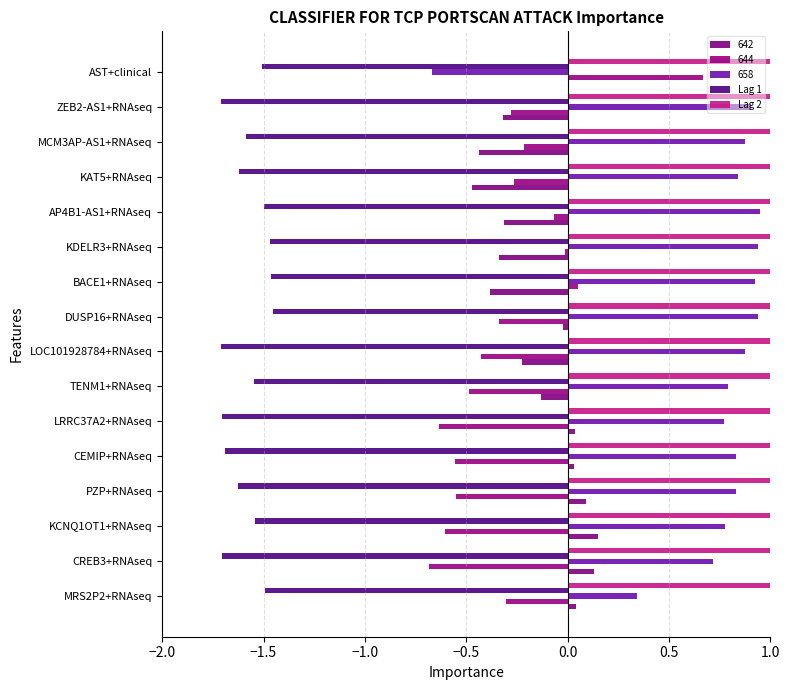

What is the sum of the Lag 1 values at MCM3AP-AS1+RNAseq and AP4B1-AS1+RNAseq?

-3.1